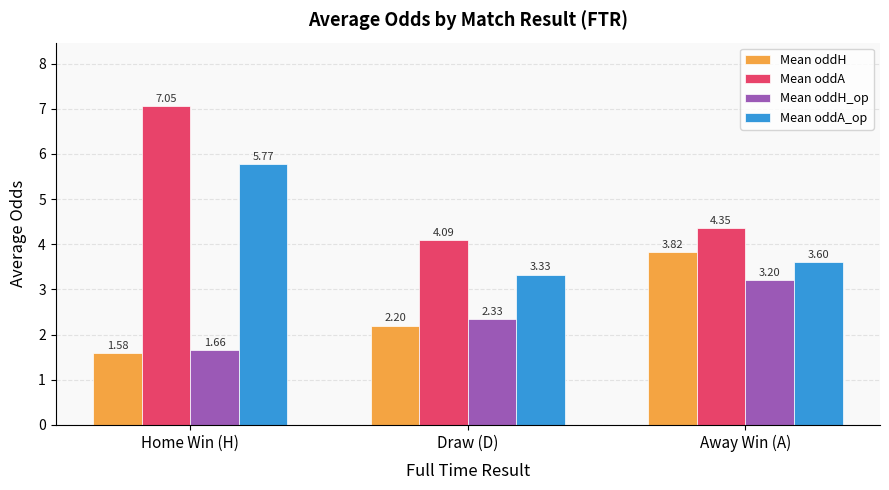

Which series has the largest range (max minus min)?

Mean oddA